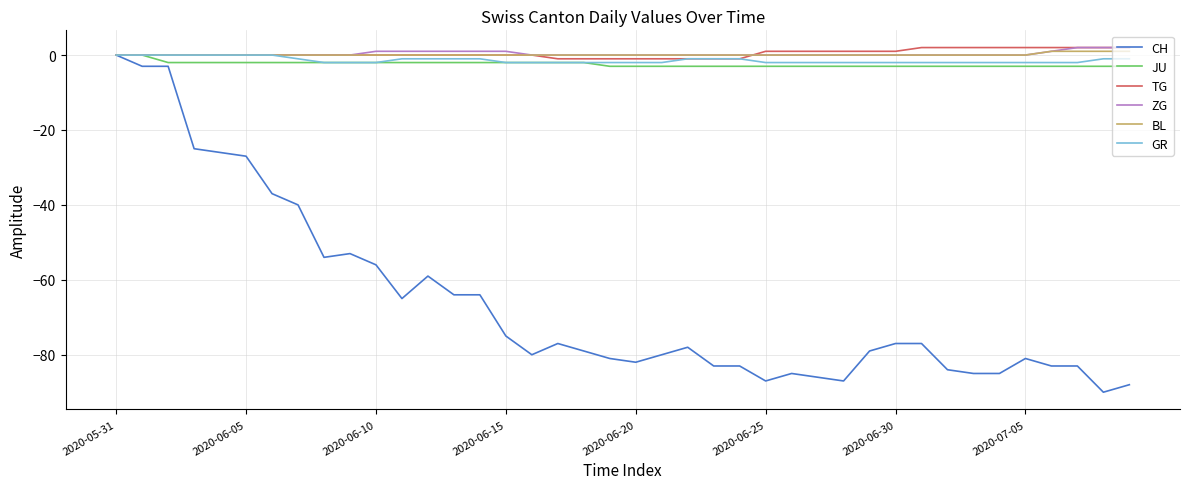

What is the smallest value displayed?

-90